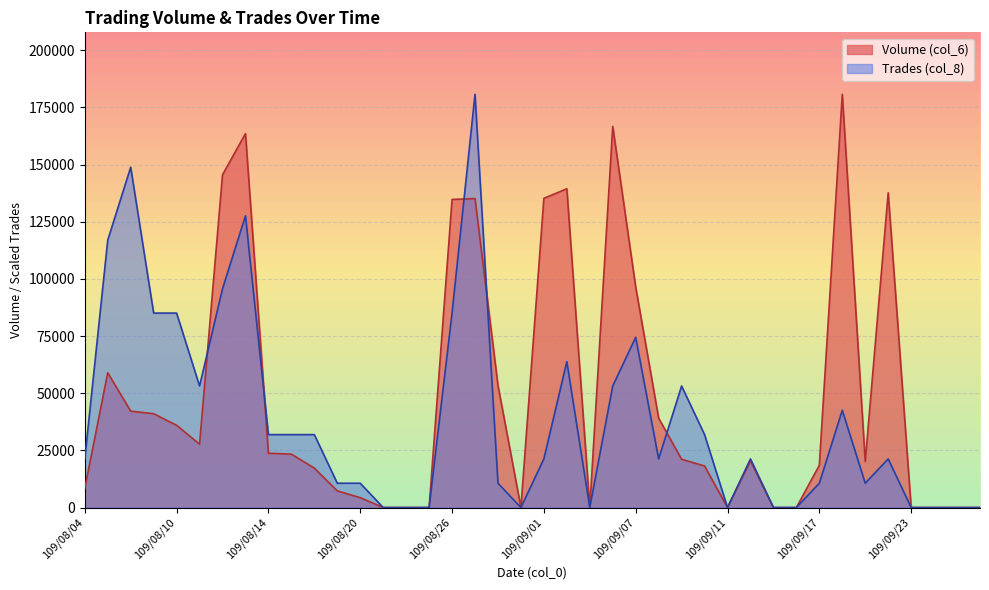

What is the difference between the highest and lowest values at 109/08/11?

25464.7